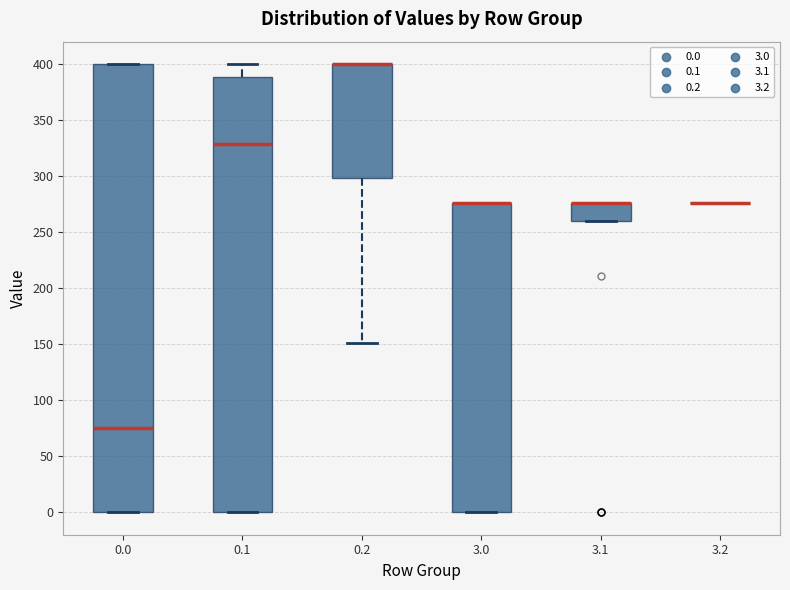

Comparing the boxes themselves (not the whiskers), which one is the tallest?

0.0